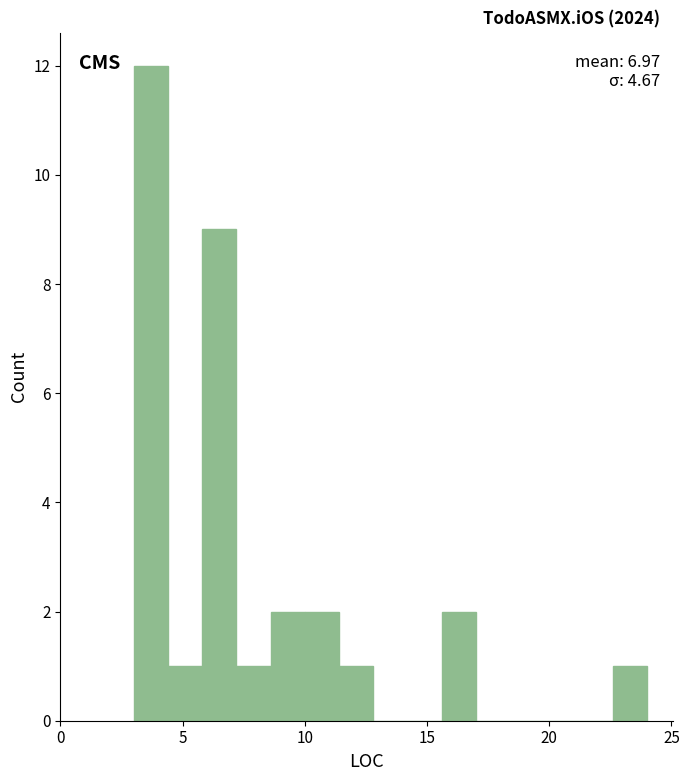

Read against the x-axis, roughly where is the centre of the tallest bar?

3.5